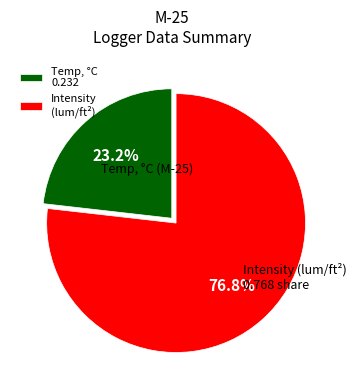

Which category has the biggest portion of the pie?

Intensity (lum/ft²)